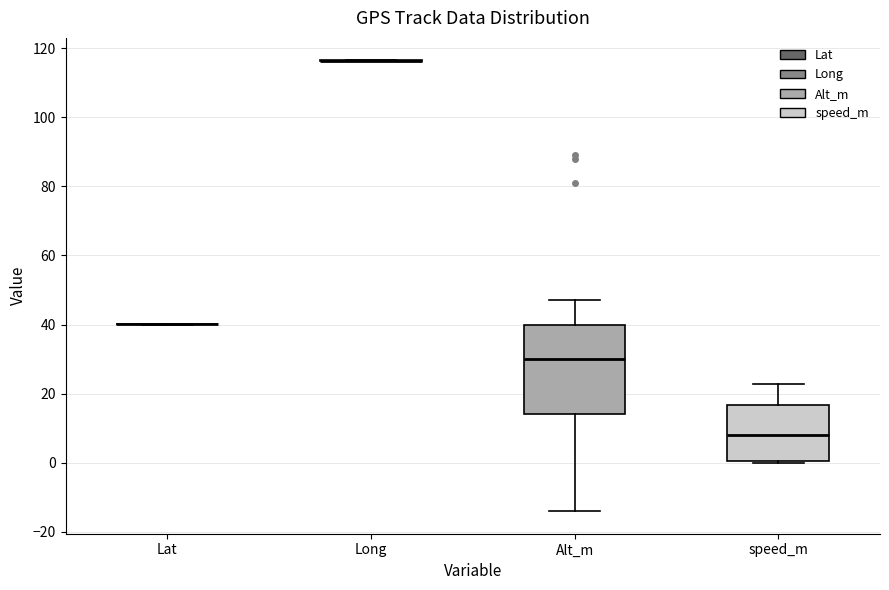

Comparing the boxes themselves (not the whiskers), which one is the tallest?

Alt_m